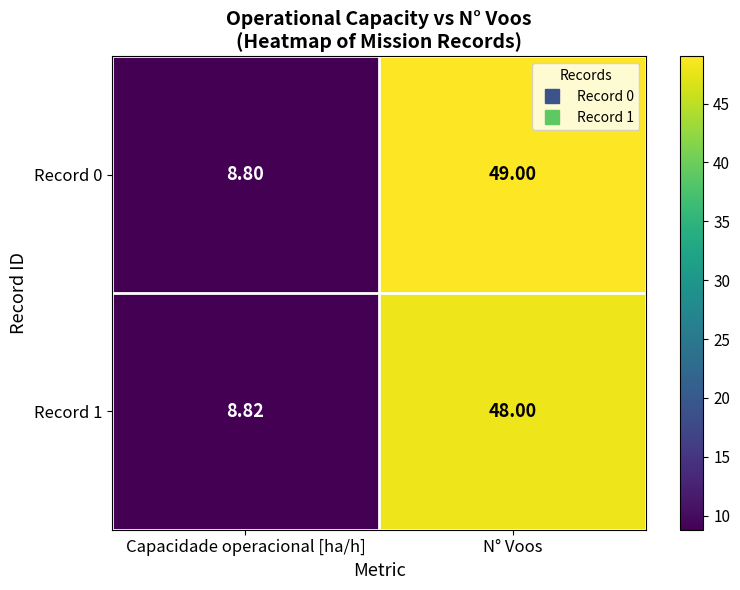

At which label does Record 0 reach its peak?

N° Voos